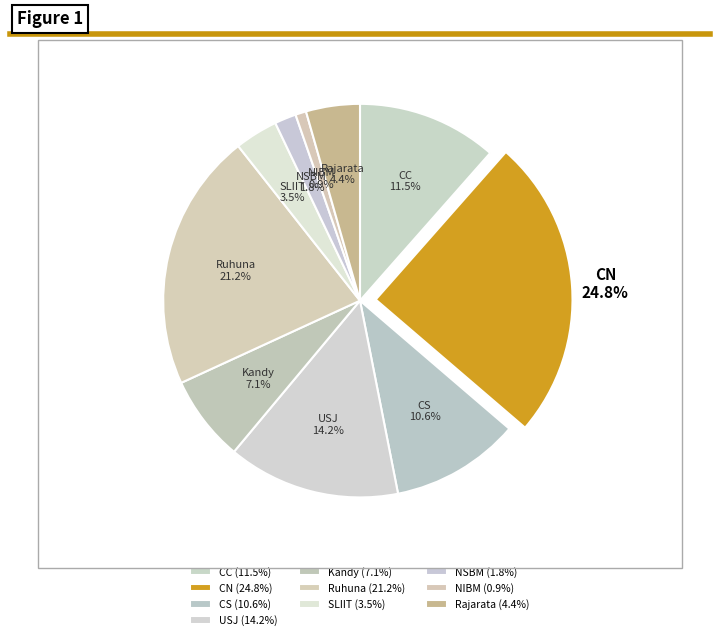

To the nearest percent, what percentage of the pie is CN?

25%